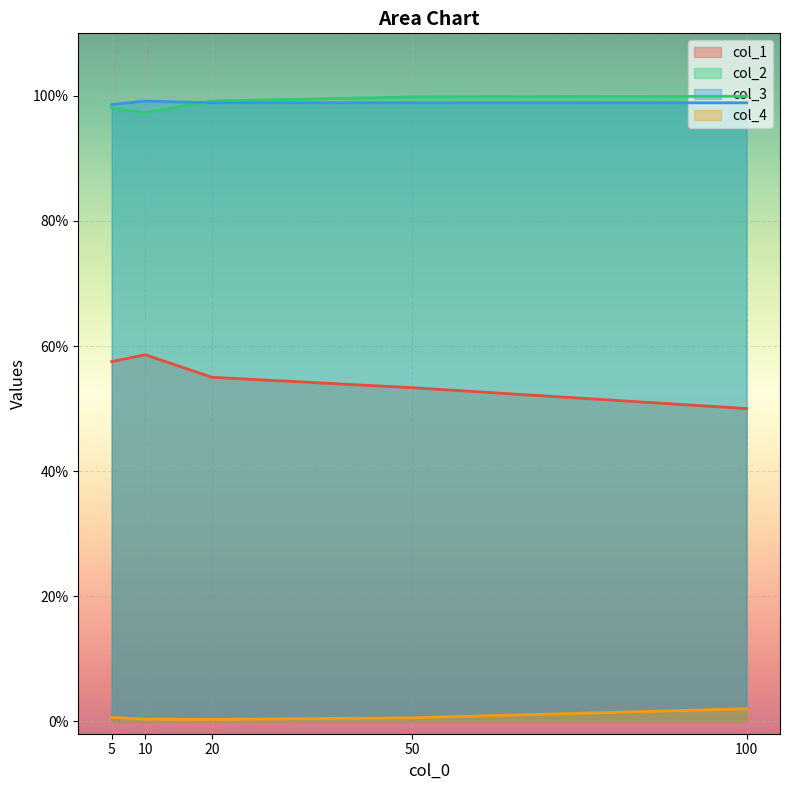

List the series in order of their peak value, highest first.

col_2, col_3, col_1, col_4